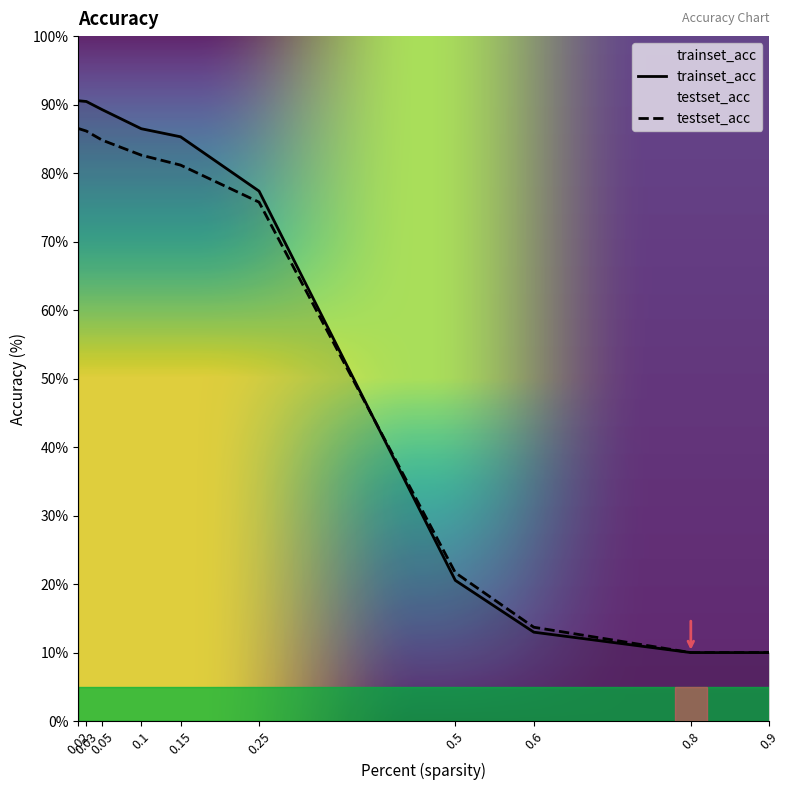

What position from the right is 0.6?

3